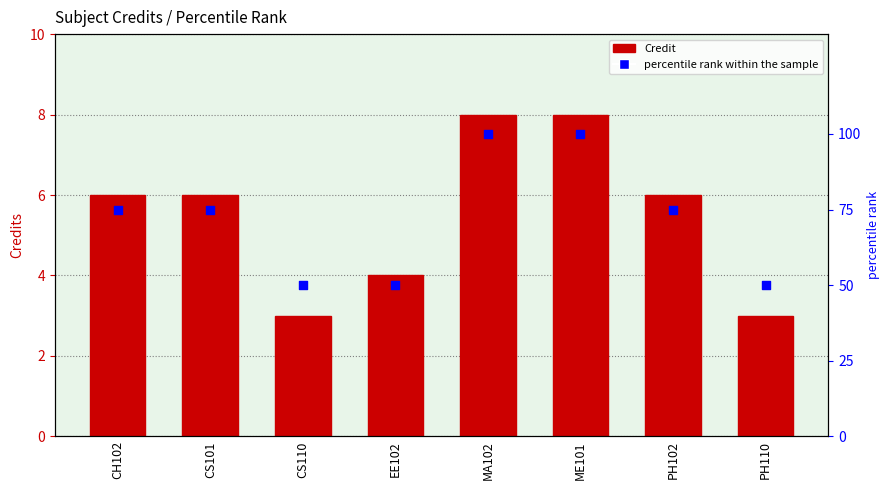

Is the value of percentile rank within the sample at EE102 greater than the value of Credit at CH102?

Yes